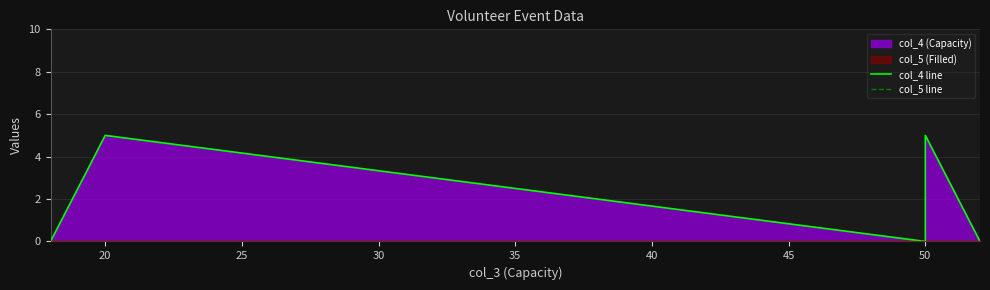

Which series has the widest spread of values?

col_4 line